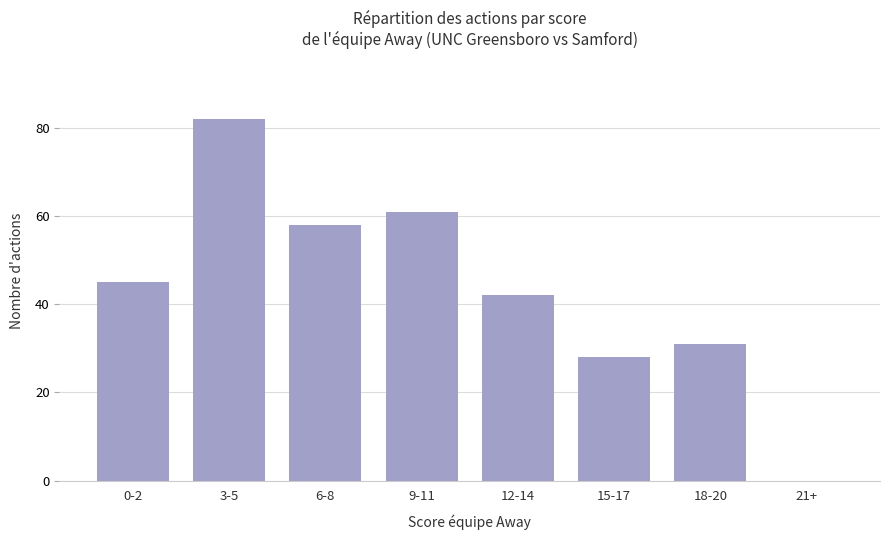

True or false: the data shows 42 at 12-14.

True